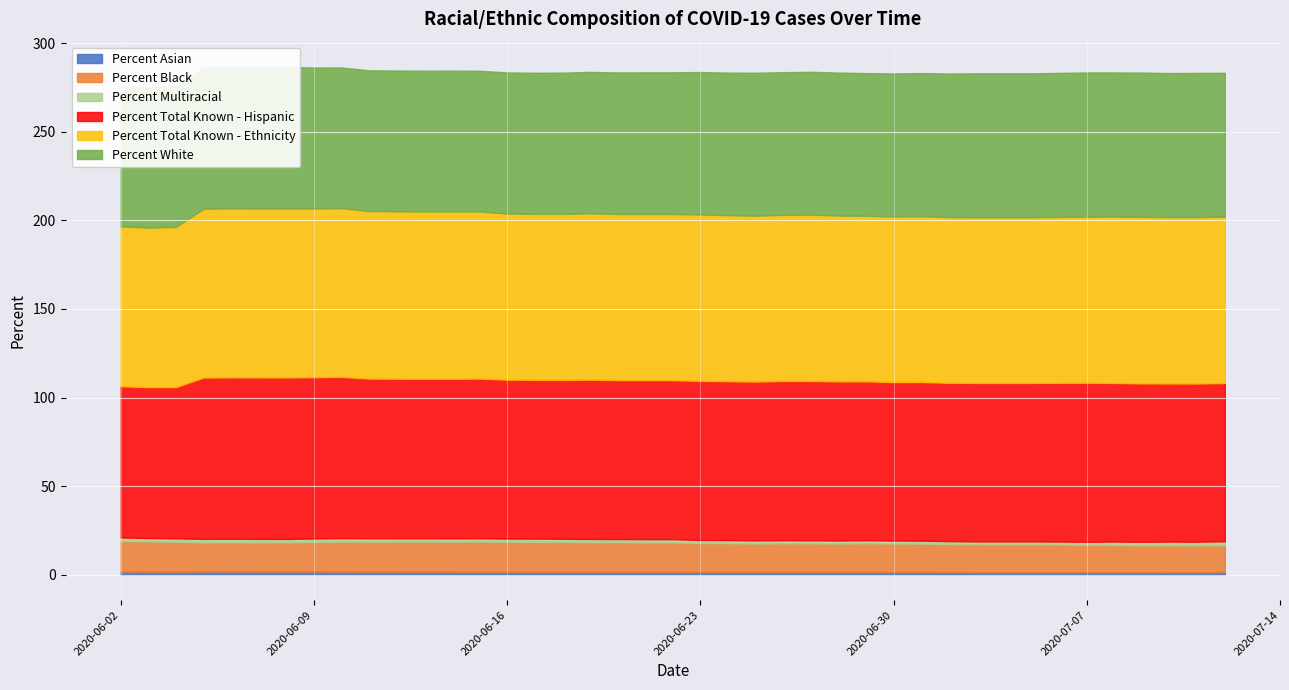

How many data points does each series have?

40